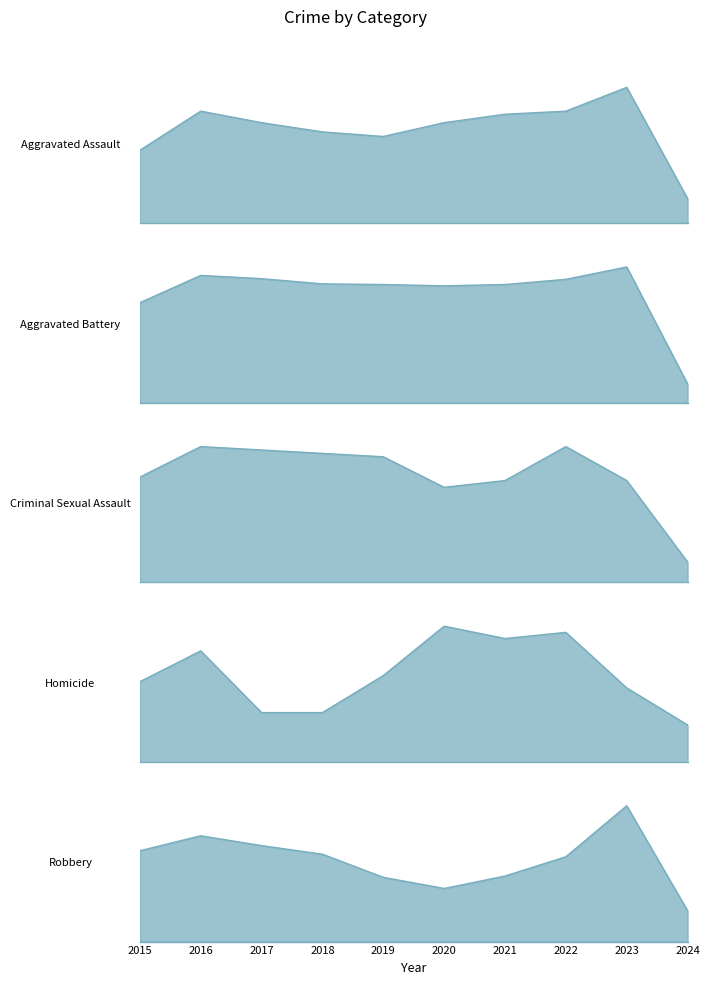

What is the value of the Criminal Sexual Assault point at the 3rd from the left?

39